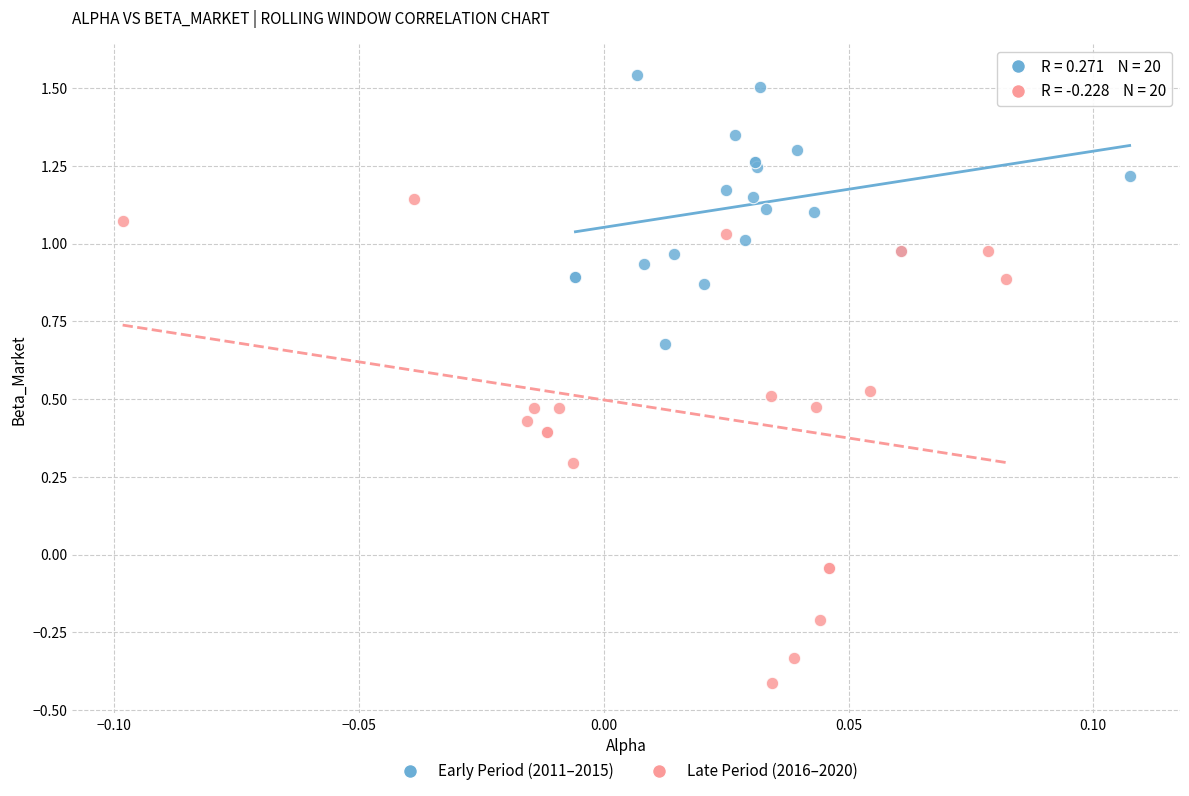

Which series contains the highest Y value?

Early Period (2011–2015)